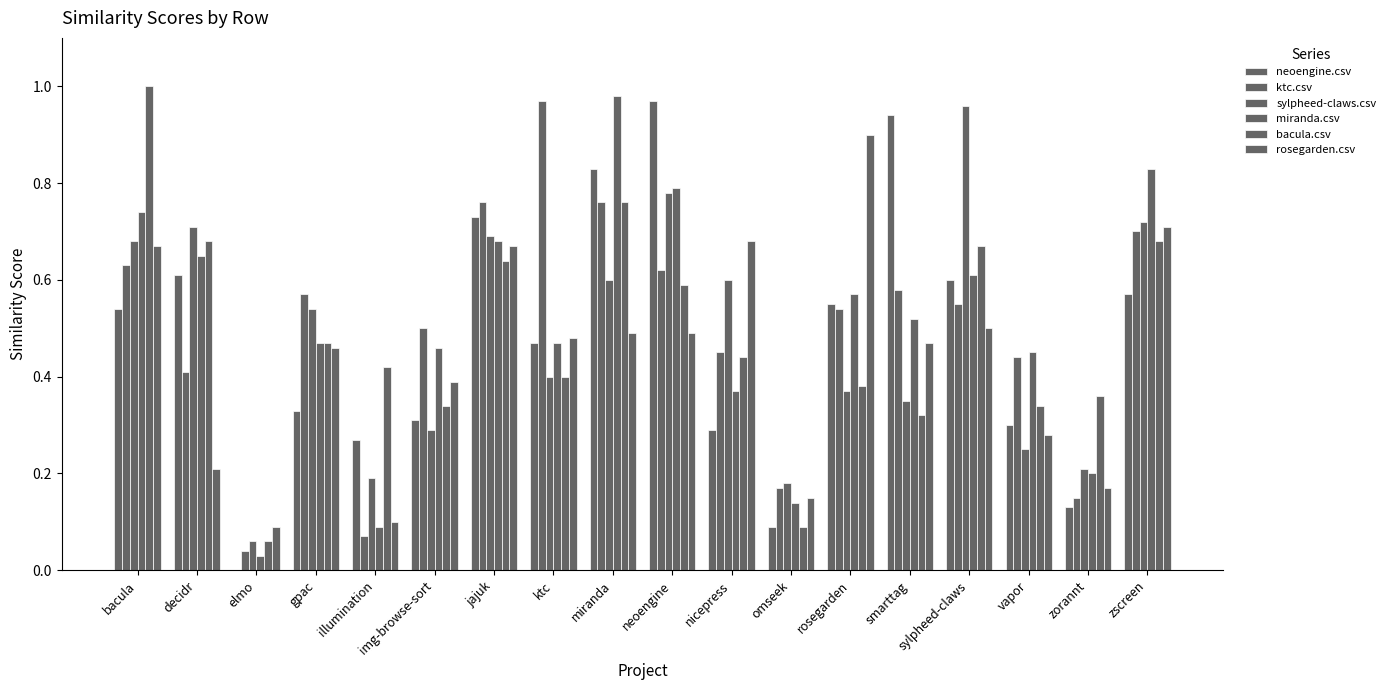

Which series has the largest total across all categories?

miranda.csv